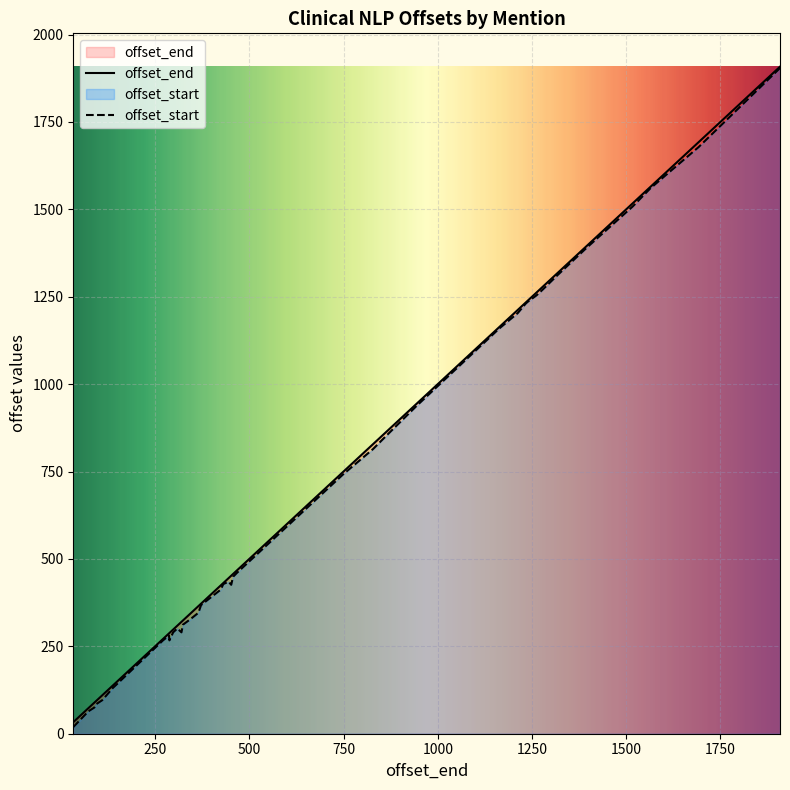

How many data points does each series have?

40